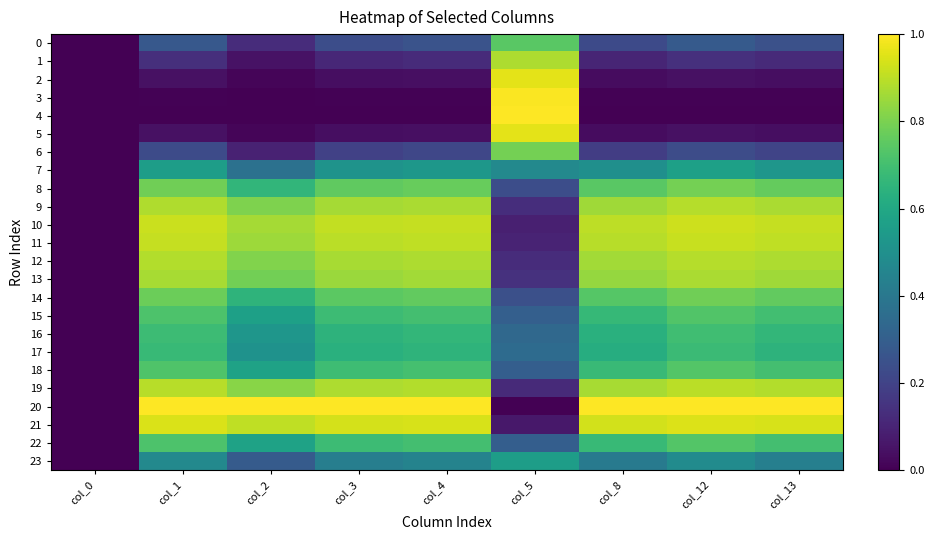

At how many categories does at least one series exceed 0?

8